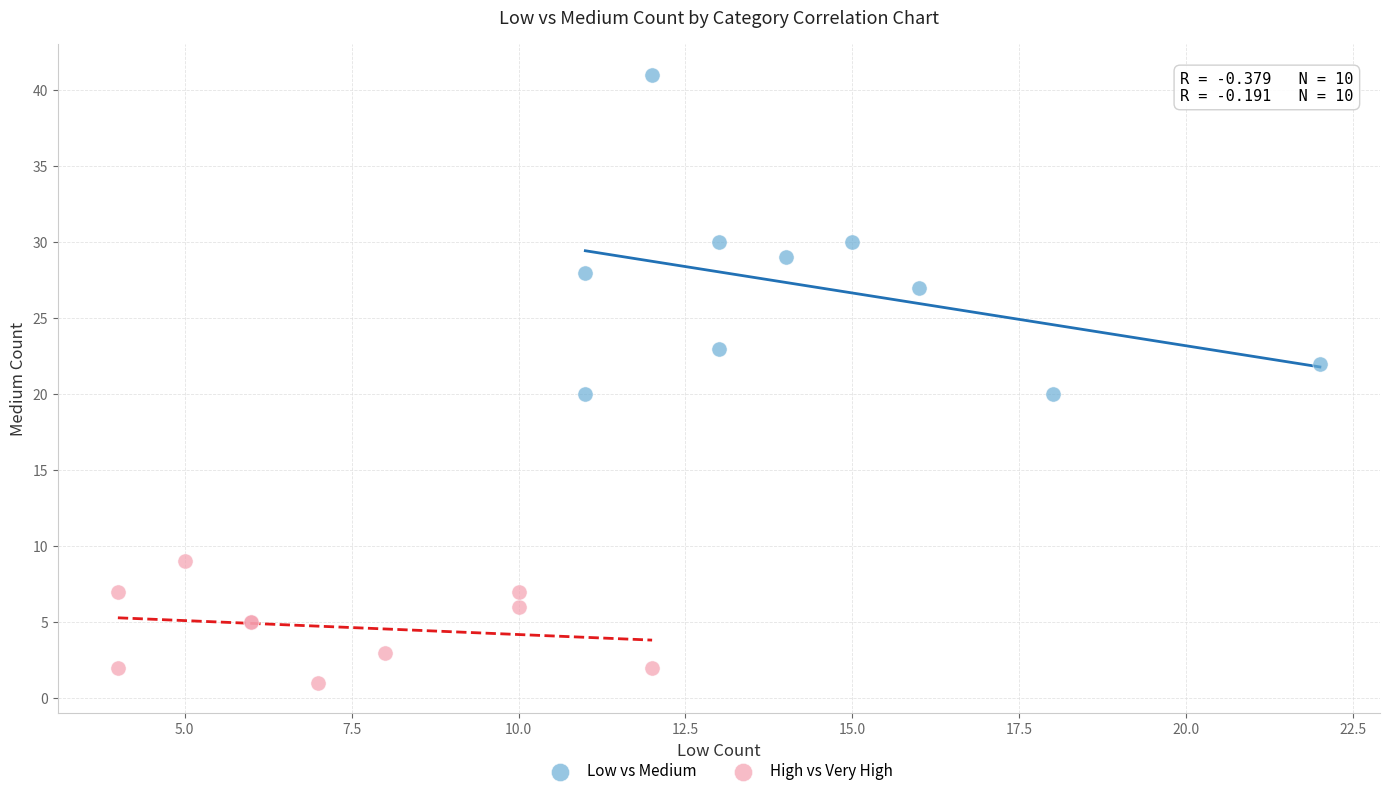

Which series reaches the maximum Y coordinate?

Low vs Medium